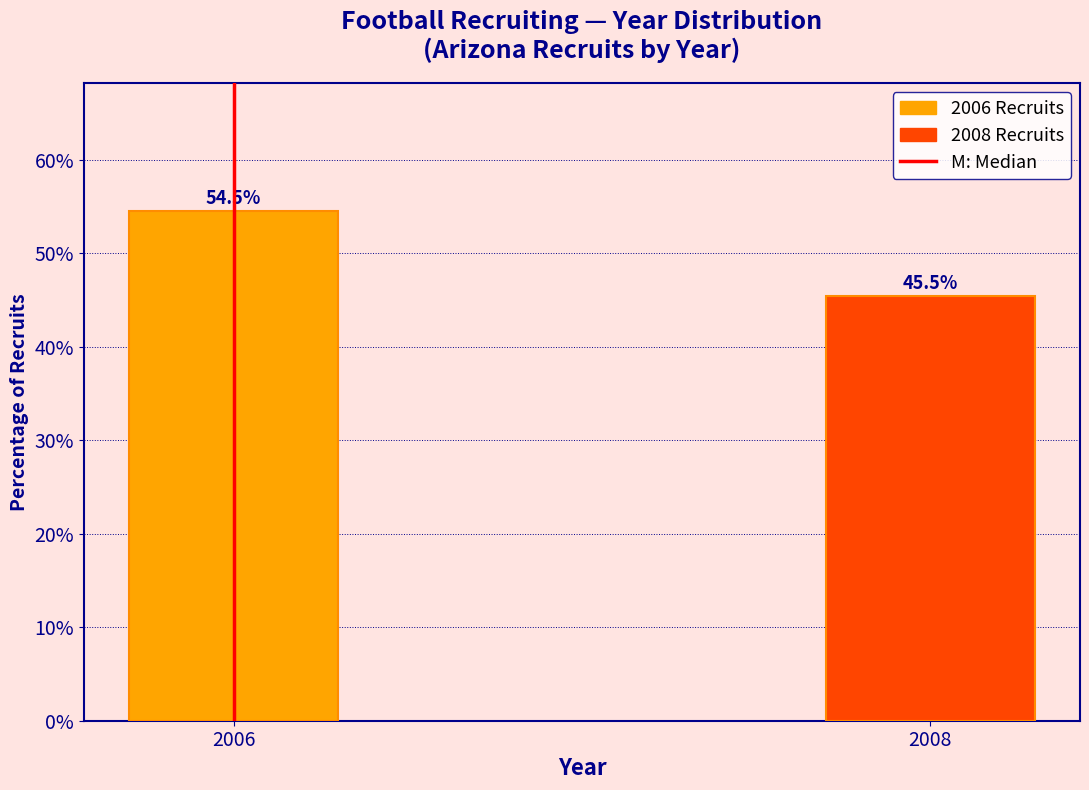

Reading right to left, extract all data points from this chart.

2008=45.5	2006=54.5